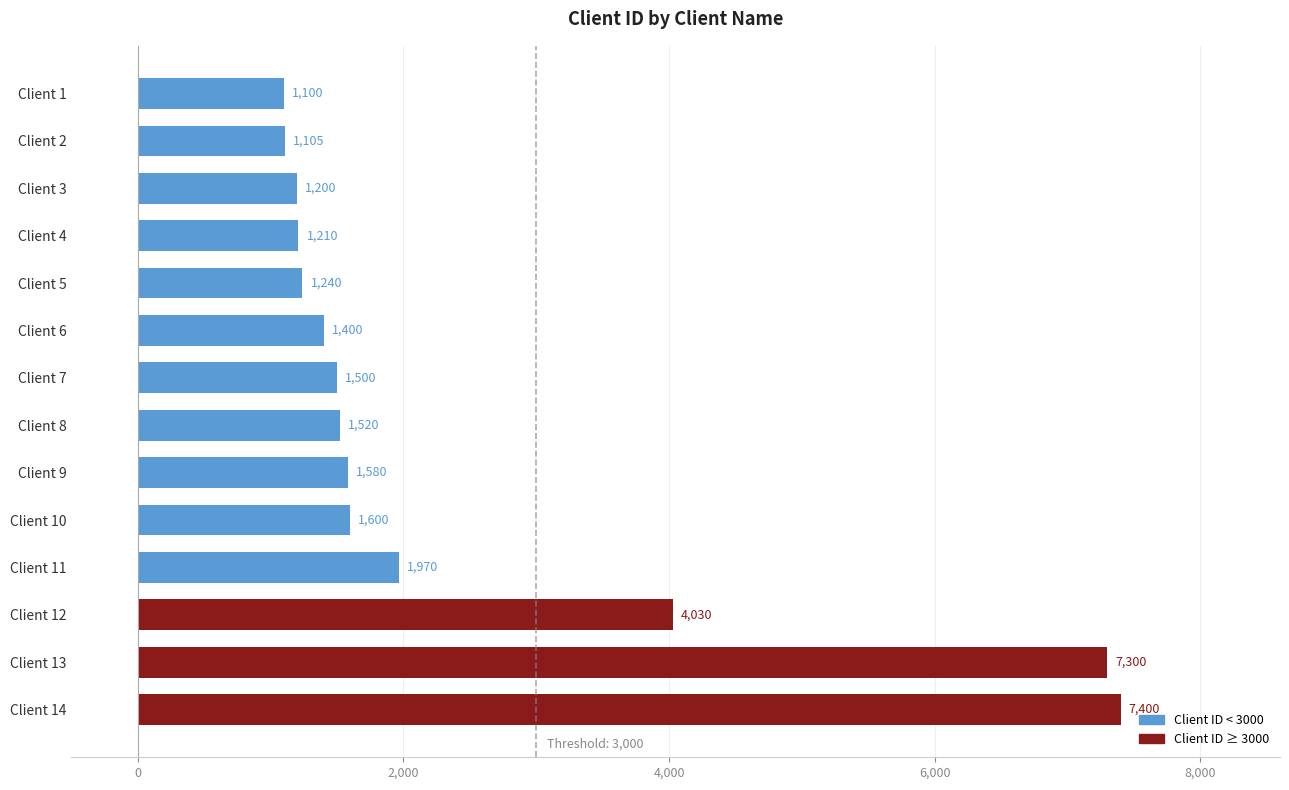

Where is the data nearest to the value 4250?

Client 12